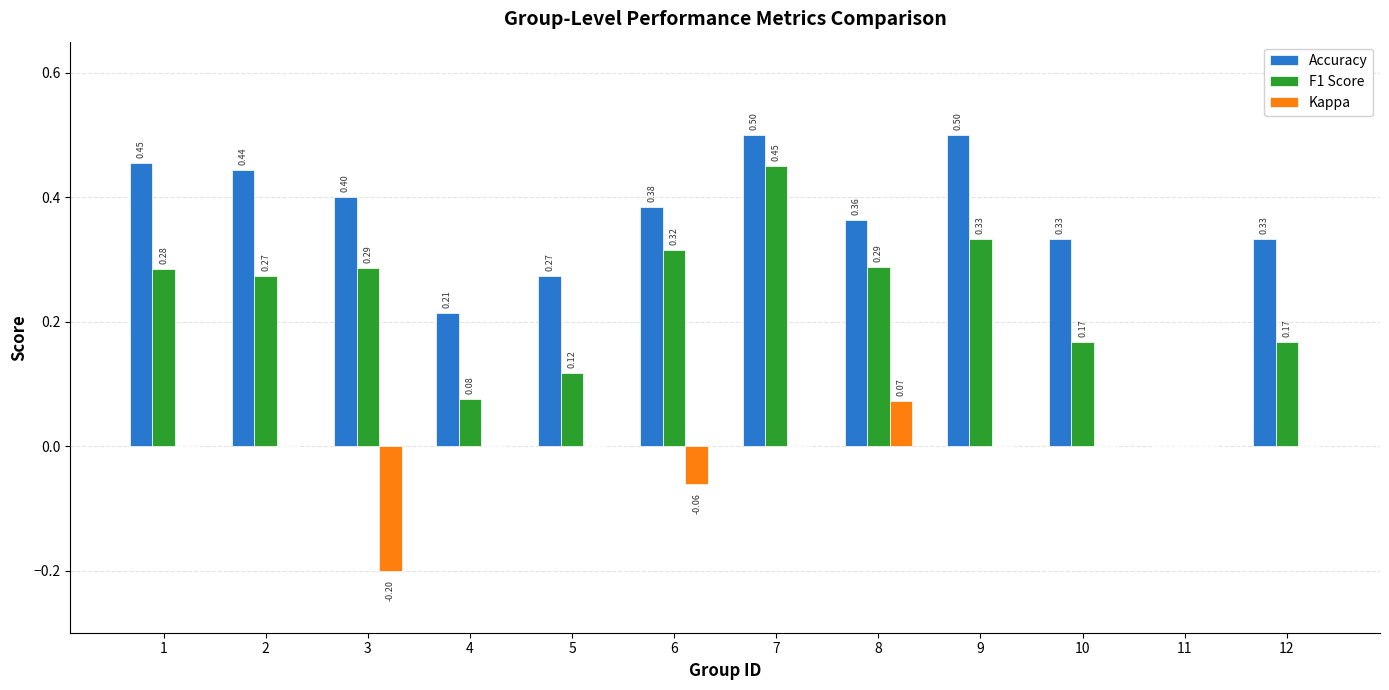

Between 1 and 3, which series saw the biggest shift?

Kappa